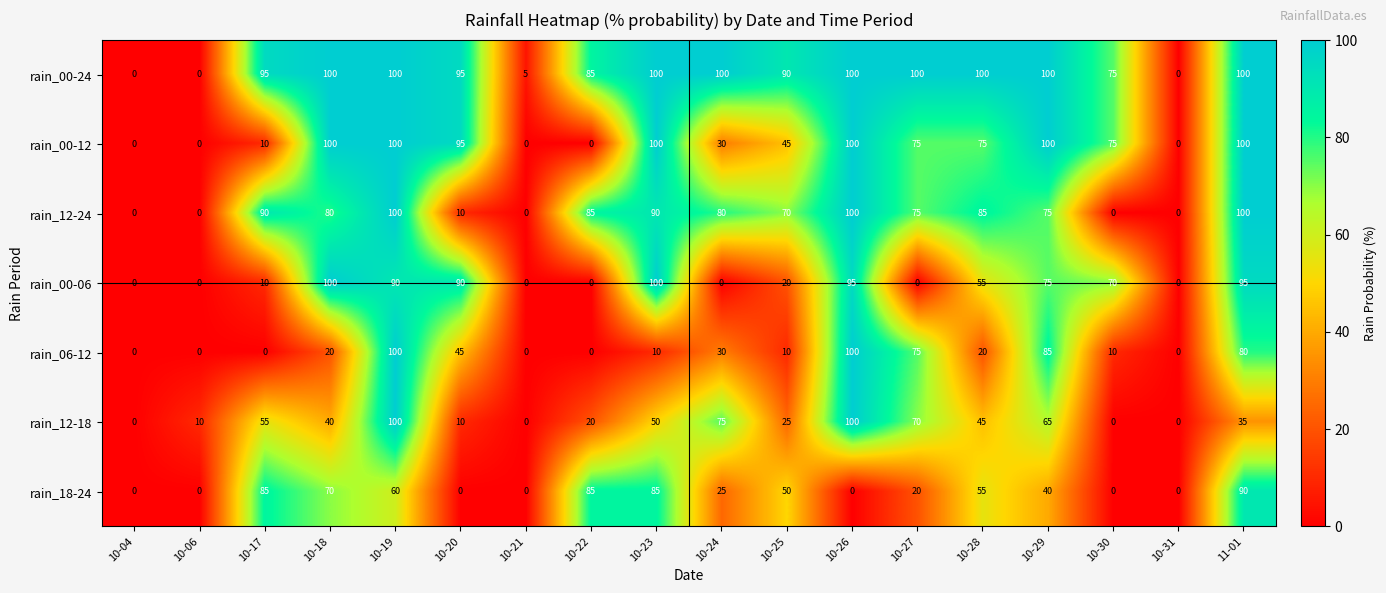

What is the difference between the highest and lowest values at 10-21?

5